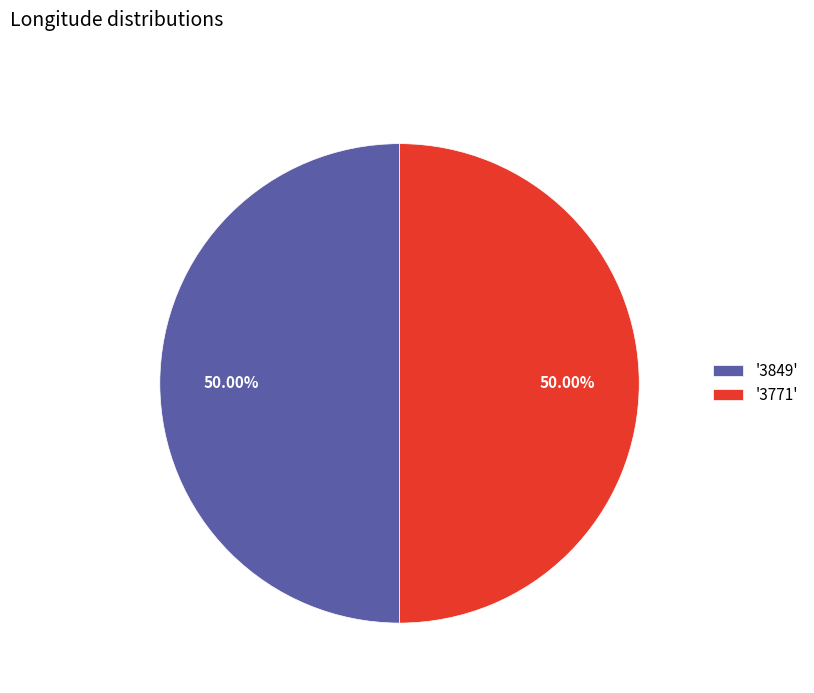

Is the sum of '3849' and '3771' greater than half?

Yes